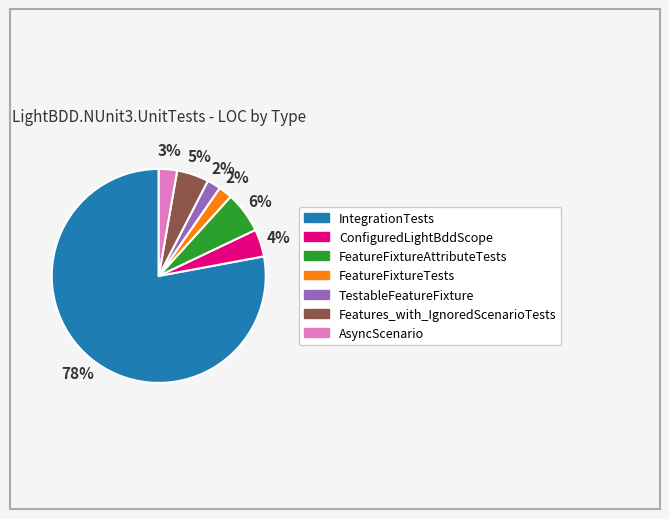

To the nearest percent, what is the combined percentage of FeatureFixtureAttributeTests and IntegrationTests?

84%